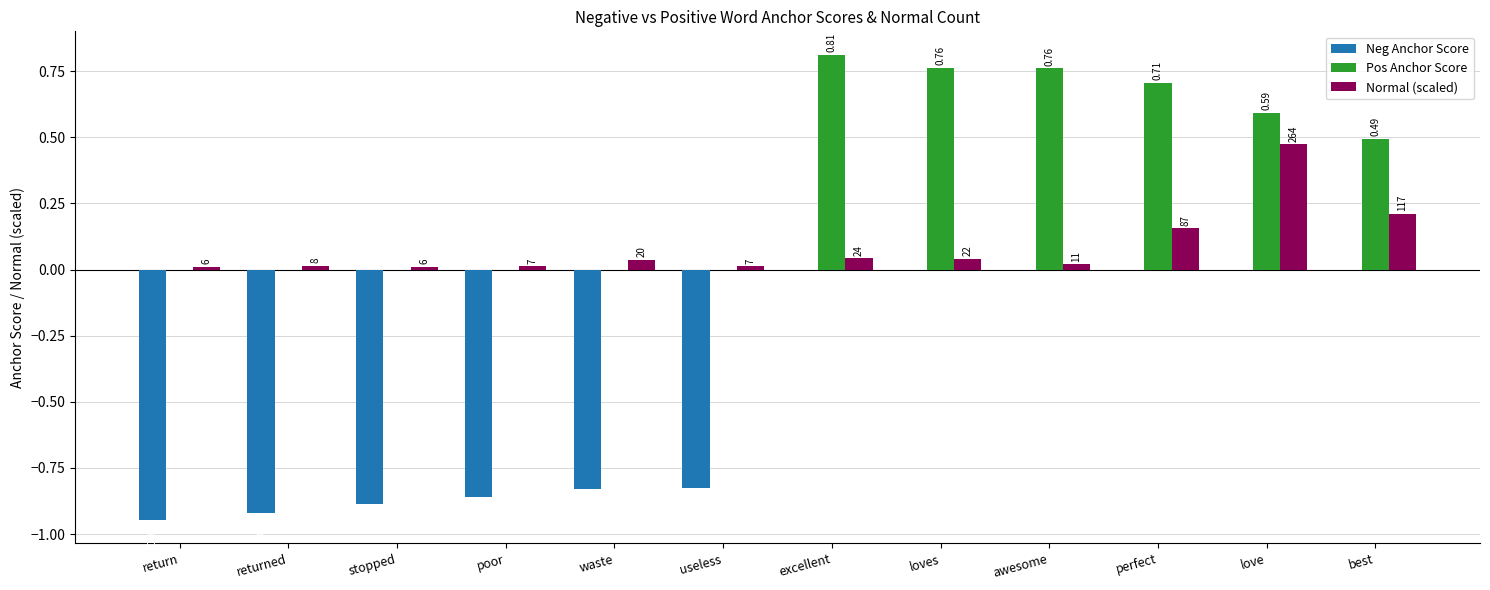

At which label does Pos Anchor Score reach its peak?

excellent